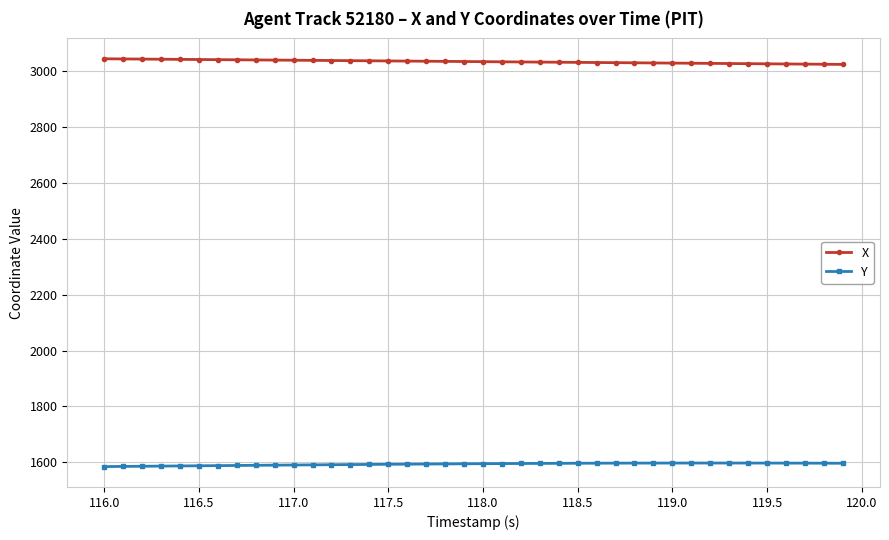

How many categories are shown in the chart?

40